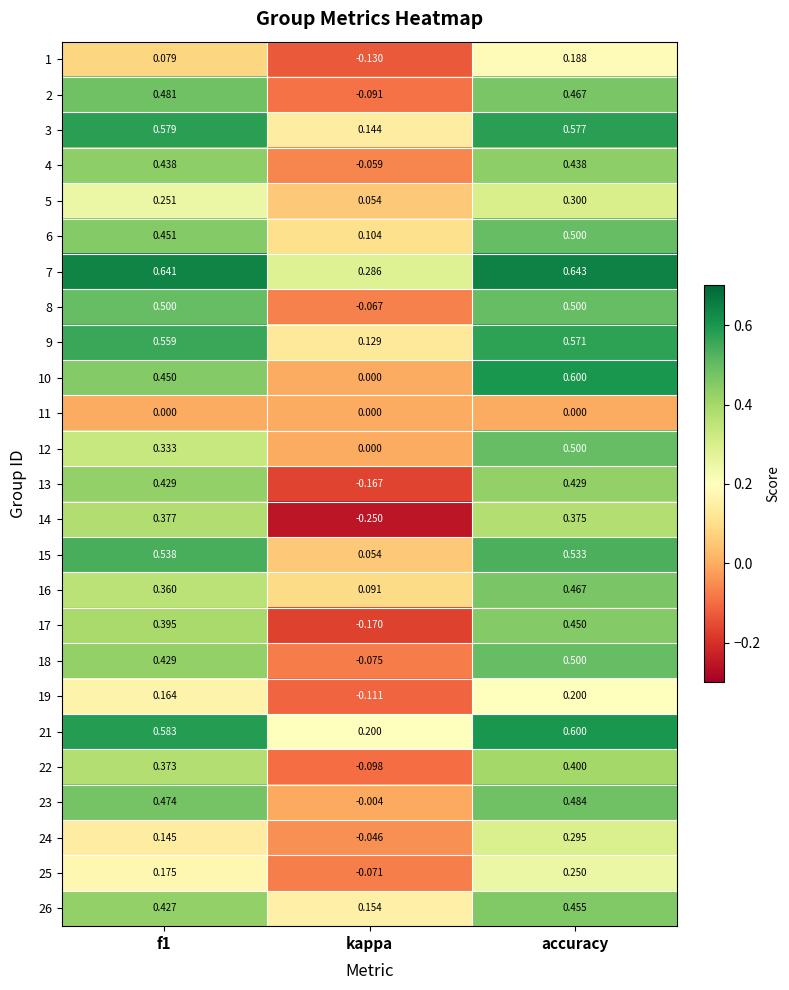

Is the value of 8 at accuracy greater than the value of 21 at f1?

No